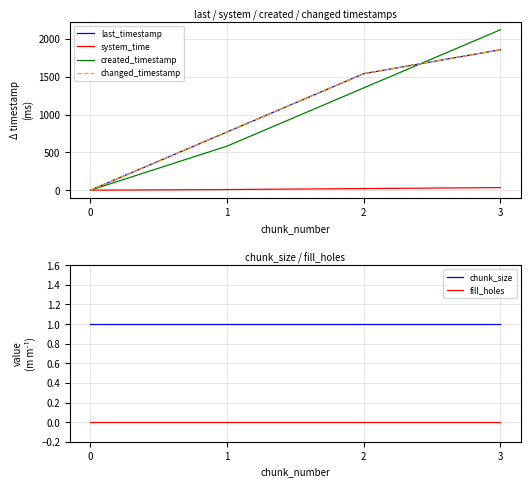

Is the value of chunk_size at 0 greater than the value of fill_holes at 3?

Yes